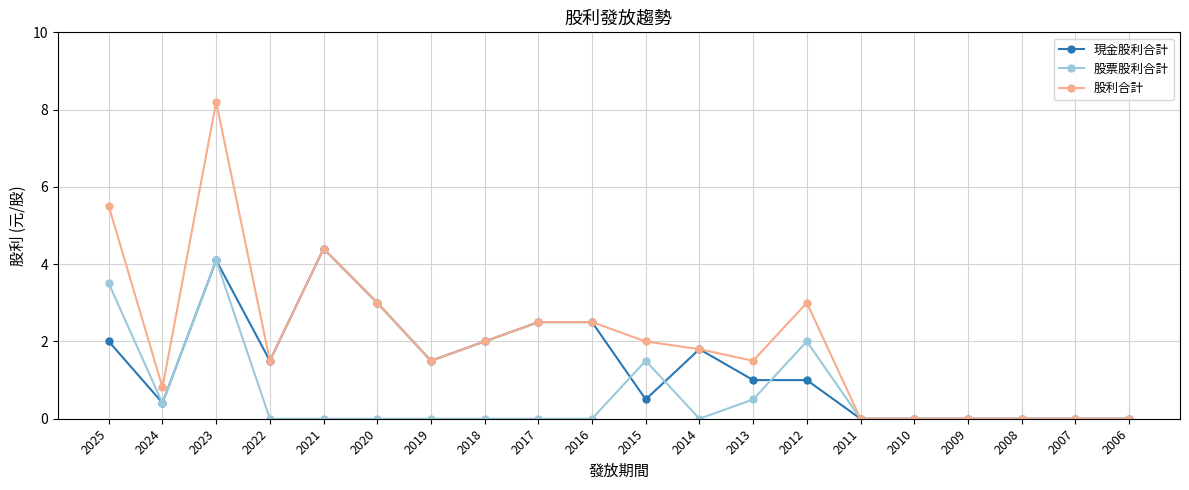

Rank the series by their maximum value, from highest to lowest.

股利合計, 現金股利合計, 股票股利合計